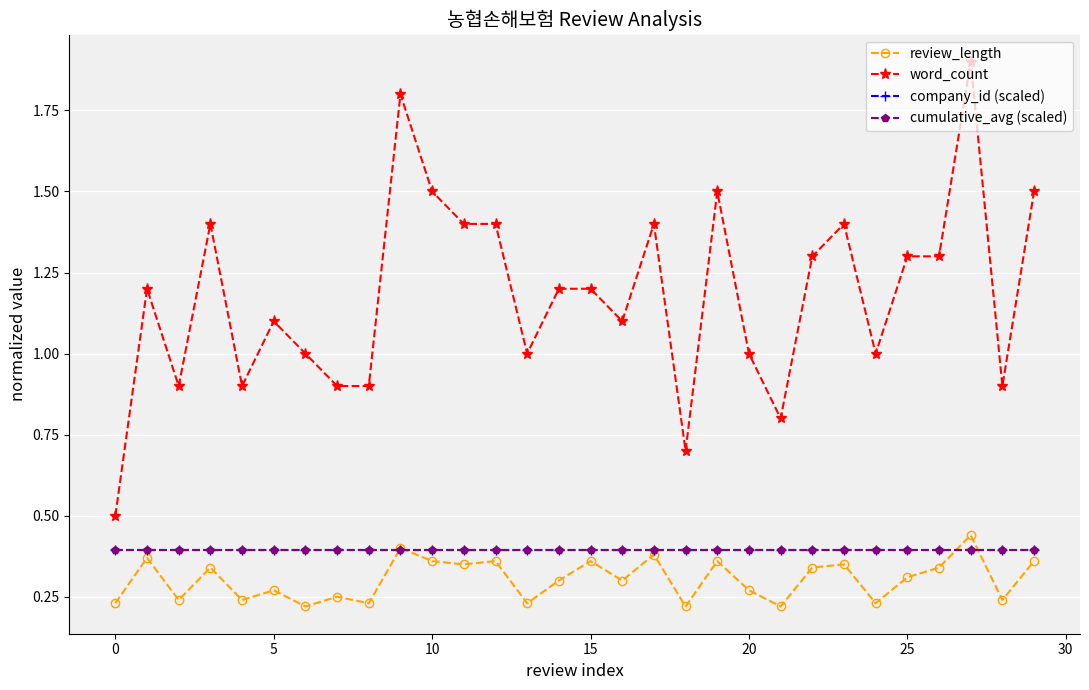

At which category is the sum across all series the highest?

27